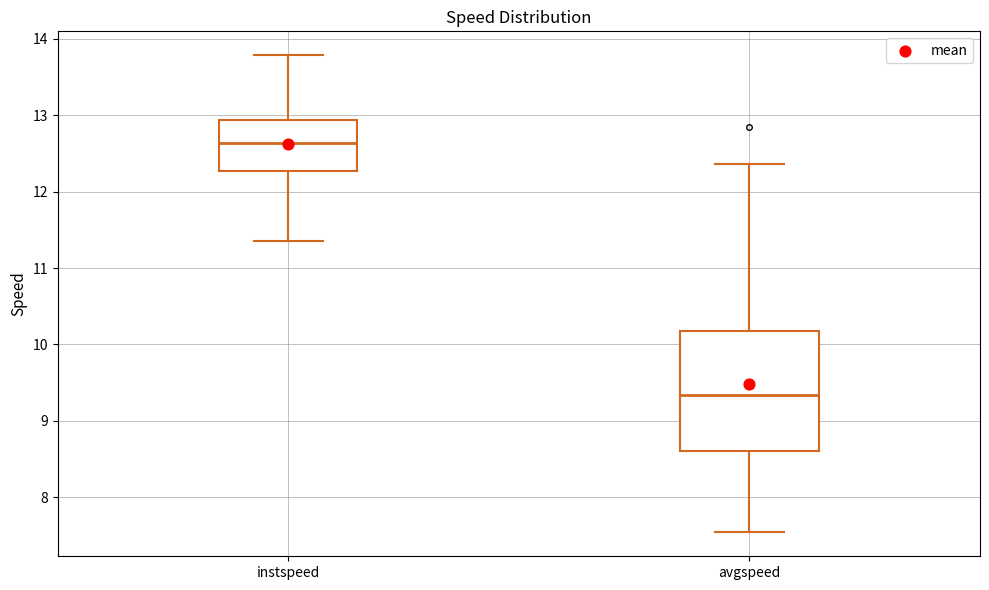

Where does the lower whisker of the box for instspeed end on the y-axis? The values are not printed on the chart, so give them approximately, as read against the axis.

11.4